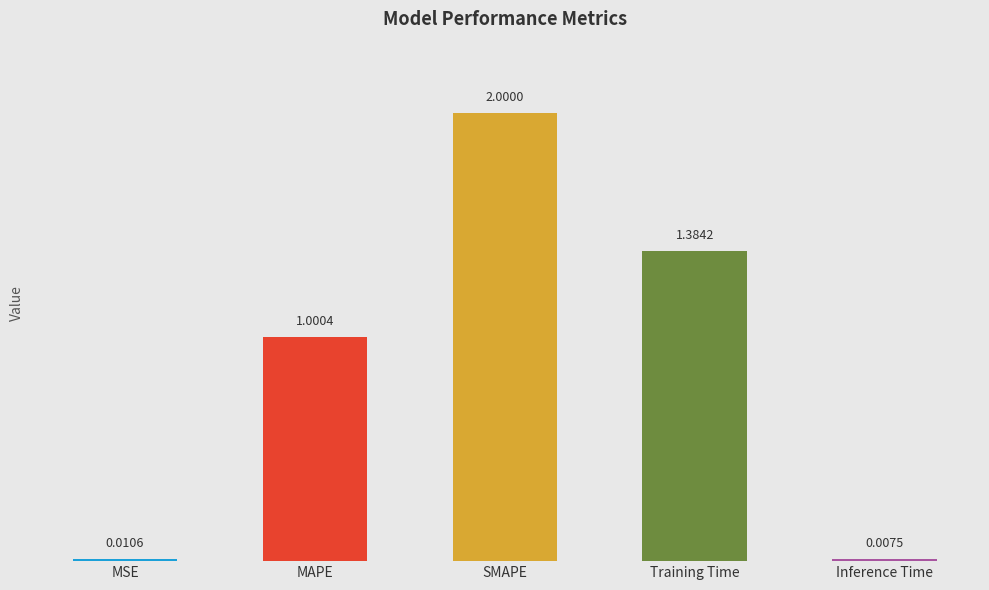

List the labels in order of value, largest first.

SMAPE, Training Time, MAPE, MSE, Inference Time